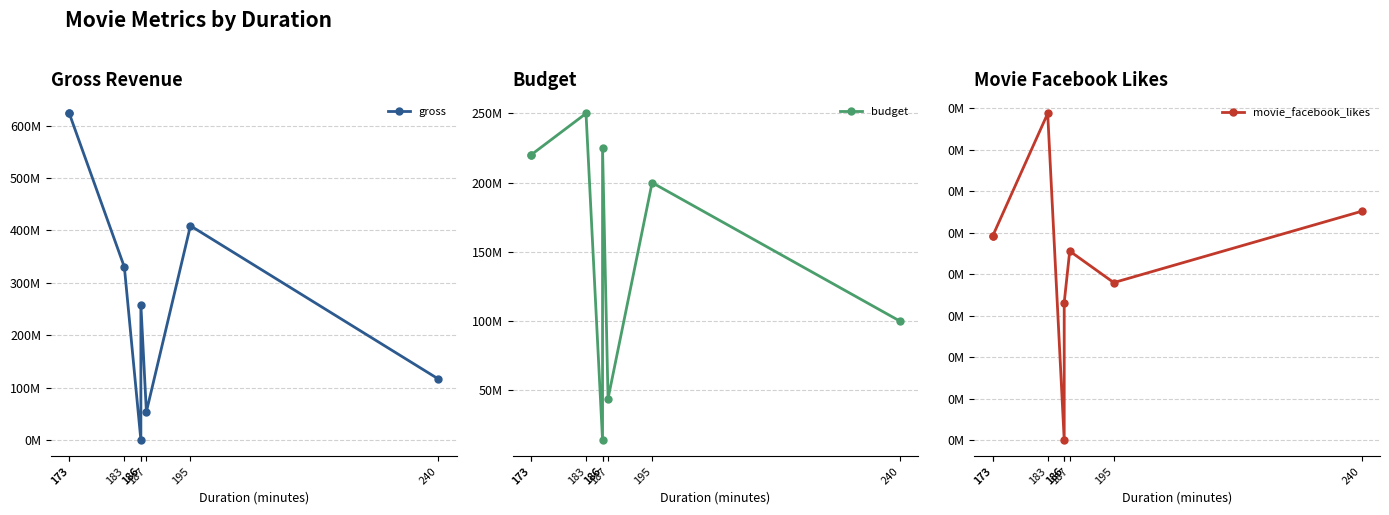

How many interior local valleys does the gross series have?

2